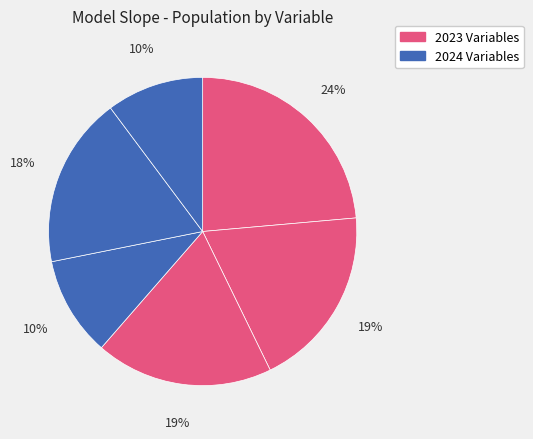

Count the number of slices in the pie.

6